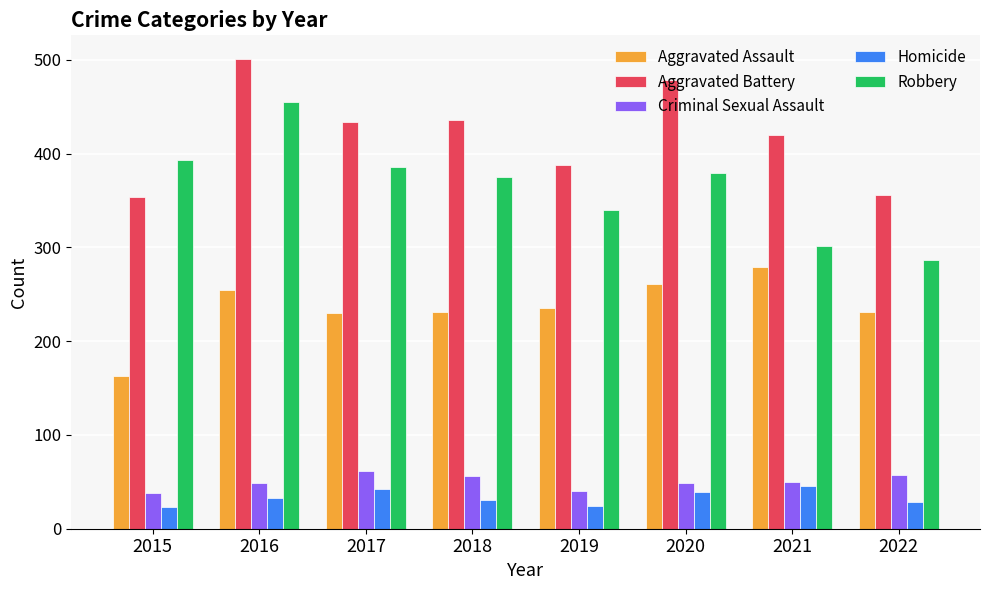

What is the spread (max minus min) of values at 2019?

364